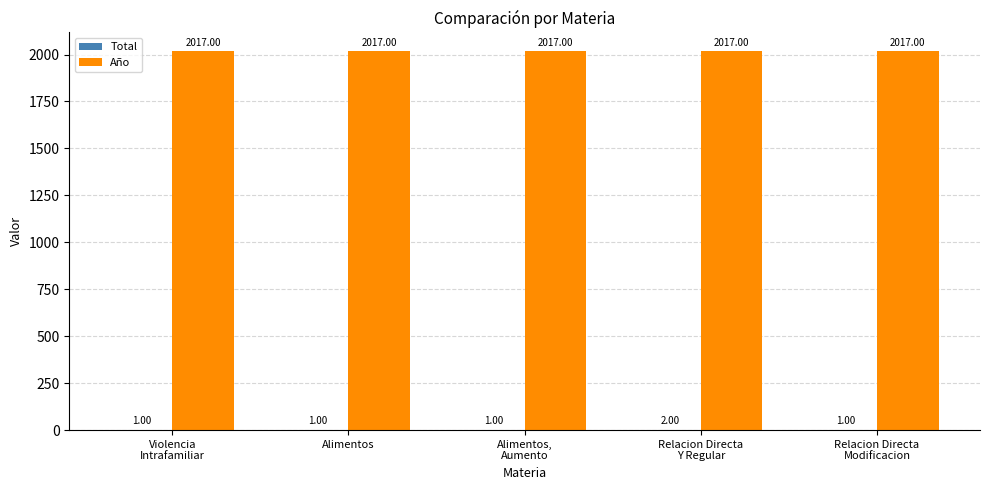

Which series has the largest total across all categories?

Año